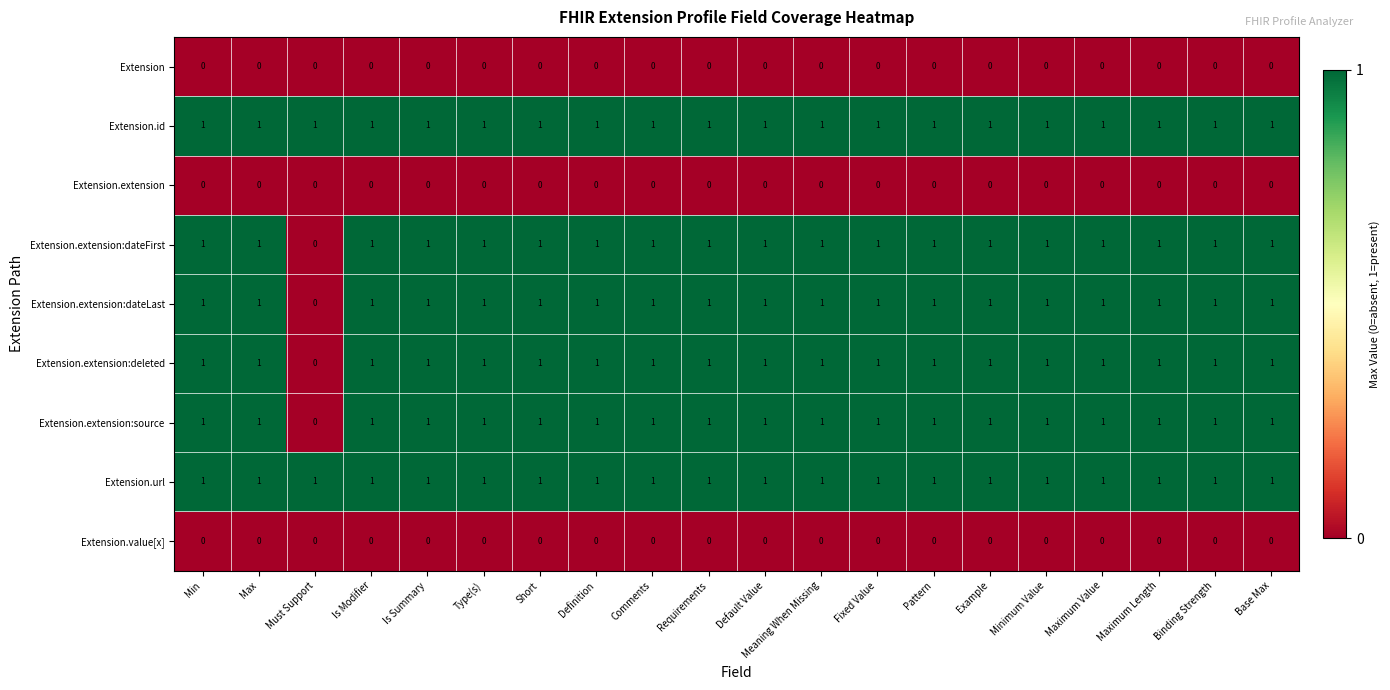

The Extension.id series shows 1 at Default Value. True or false?

True